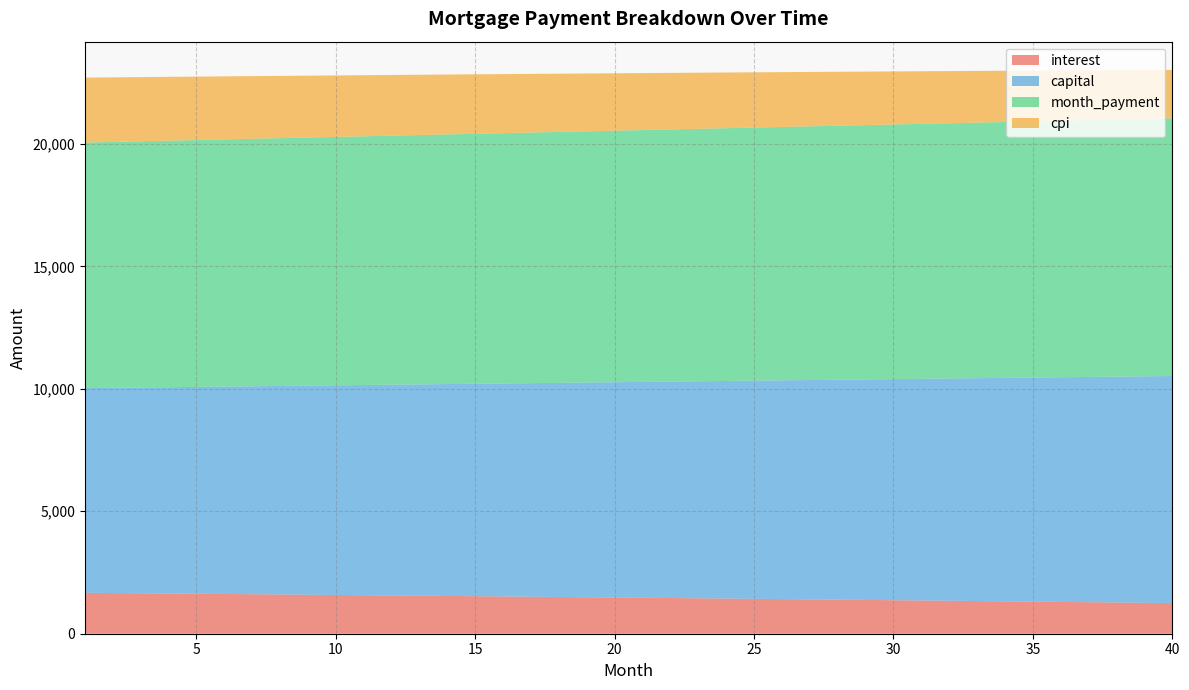

Reading left to right, extract all data points from this chart.

interest: 1=1671.1	2=1661.6	3=1652.0	4=1642.4	5=1632.7	6=1622.9	7=1613.1	8=1603.2	9=1593.3	10=1583.3	11=1573.2	12=1563.1	13=1552.8	14=1542.6	15=1532.2	16=1521.8	17=1511.3	18=1500.8	19=1490.2	20=1479.5	21=1468.8	22=1458.0	23=1447.1	24=1436.1	25=1425.1	26=1414.0	27=1402.9	28=1391.7	29=1380.4	30=1369.0	31=1357.6	32=1346.1	33=1334.5	34=1322.8	35=1311.1	36=1299.3	37=1287.5	38=1275.5	39=1263.5	40=1251.5
capital: 1=8355.6	2=8377.8	3=8400.2	4=8422.6	5=8445.0	6=8467.6	7=8490.1	8=8512.8	9=8535.5	10=8558.2	11=8581.1	12=8603.9	13=8626.9	14=8649.9	15=8673.0	16=8696.1	17=8719.3	18=8742.5	19=8765.8	20=8789.2	21=8812.7	22=8836.2	23=8859.7	24=8883.3	25=8907.0	26=8930.8	27=8954.6	28=8978.5	29=9002.4	30=9026.4	31=9050.5	32=9074.6	33=9098.8	34=9123.1	35=9147.4	36=9171.8	37=9196.3	38=9220.8	39=9245.4	40=9270.0
month_payment: 1=10026.7	2=10039.4	3=10052.2	4=10065.0	5=10077.7	6=10090.5	7=10103.3	8=10116.0	9=10128.8	10=10141.5	11=10154.3	12=10167.0	13=10179.7	14=10192.5	15=10205.2	16=10217.9	17=10230.6	18=10243.3	19=10256.0	20=10268.7	21=10281.4	22=10294.1	23=10306.8	24=10319.5	25=10332.2	26=10344.8	27=10357.5	28=10370.1	29=10382.8	30=10395.4	31=10408.1	32=10420.7	33=10433.3	34=10445.9	35=10458.6	36=10471.2	37=10483.8	38=10496.3	39=10508.9	40=10521.5
cpi: 1=2651.5	2=2636.2	3=2620.9	4=2605.4	5=2589.8	6=2574.1	7=2558.4	8=2542.5	9=2526.5	10=2510.4	11=2494.2	12=2477.9	13=2461.5	14=2445.0	15=2428.4	16=2411.7	17=2394.9	18=2378.0	19=2360.9	20=2343.8	21=2326.5	22=2309.2	23=2291.7	24=2274.1	25=2256.4	26=2238.7	27=2220.7	28=2202.7	29=2184.6	30=2166.3	31=2148.0	32=2129.5	33=2110.9	34=2092.2	35=2073.4	36=2054.5	37=2035.4	38=2016.3	39=1997.0	40=1977.6